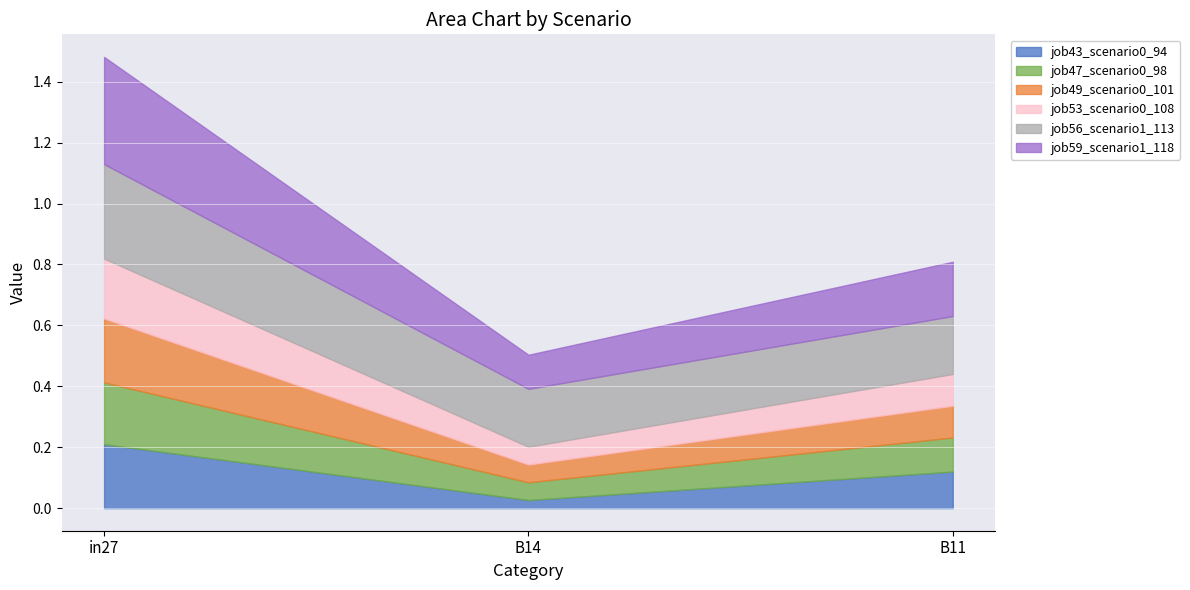

How many lines are shown in the chart?

6